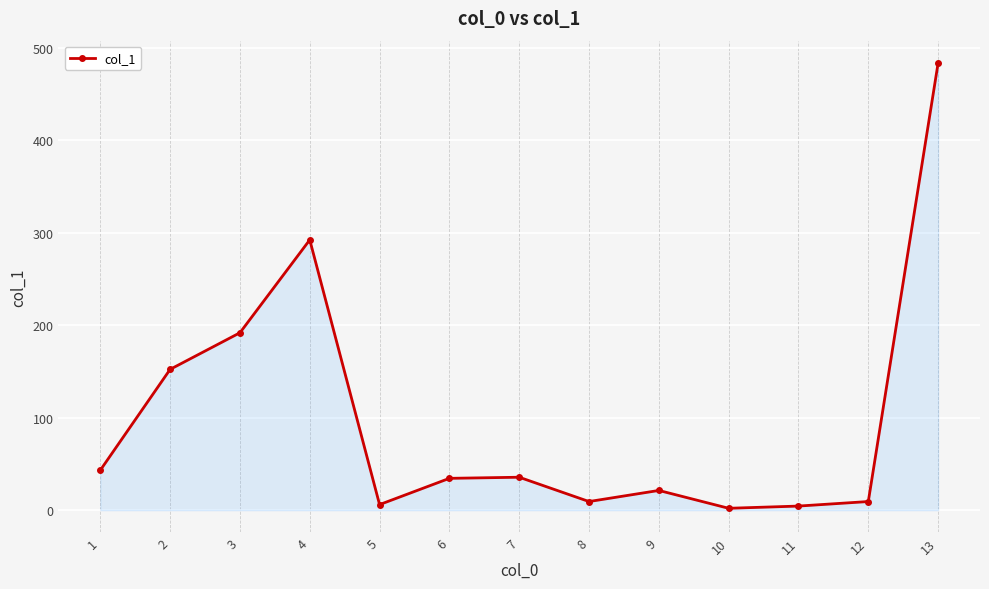

The value at 2 is 99.1. True or false?

False